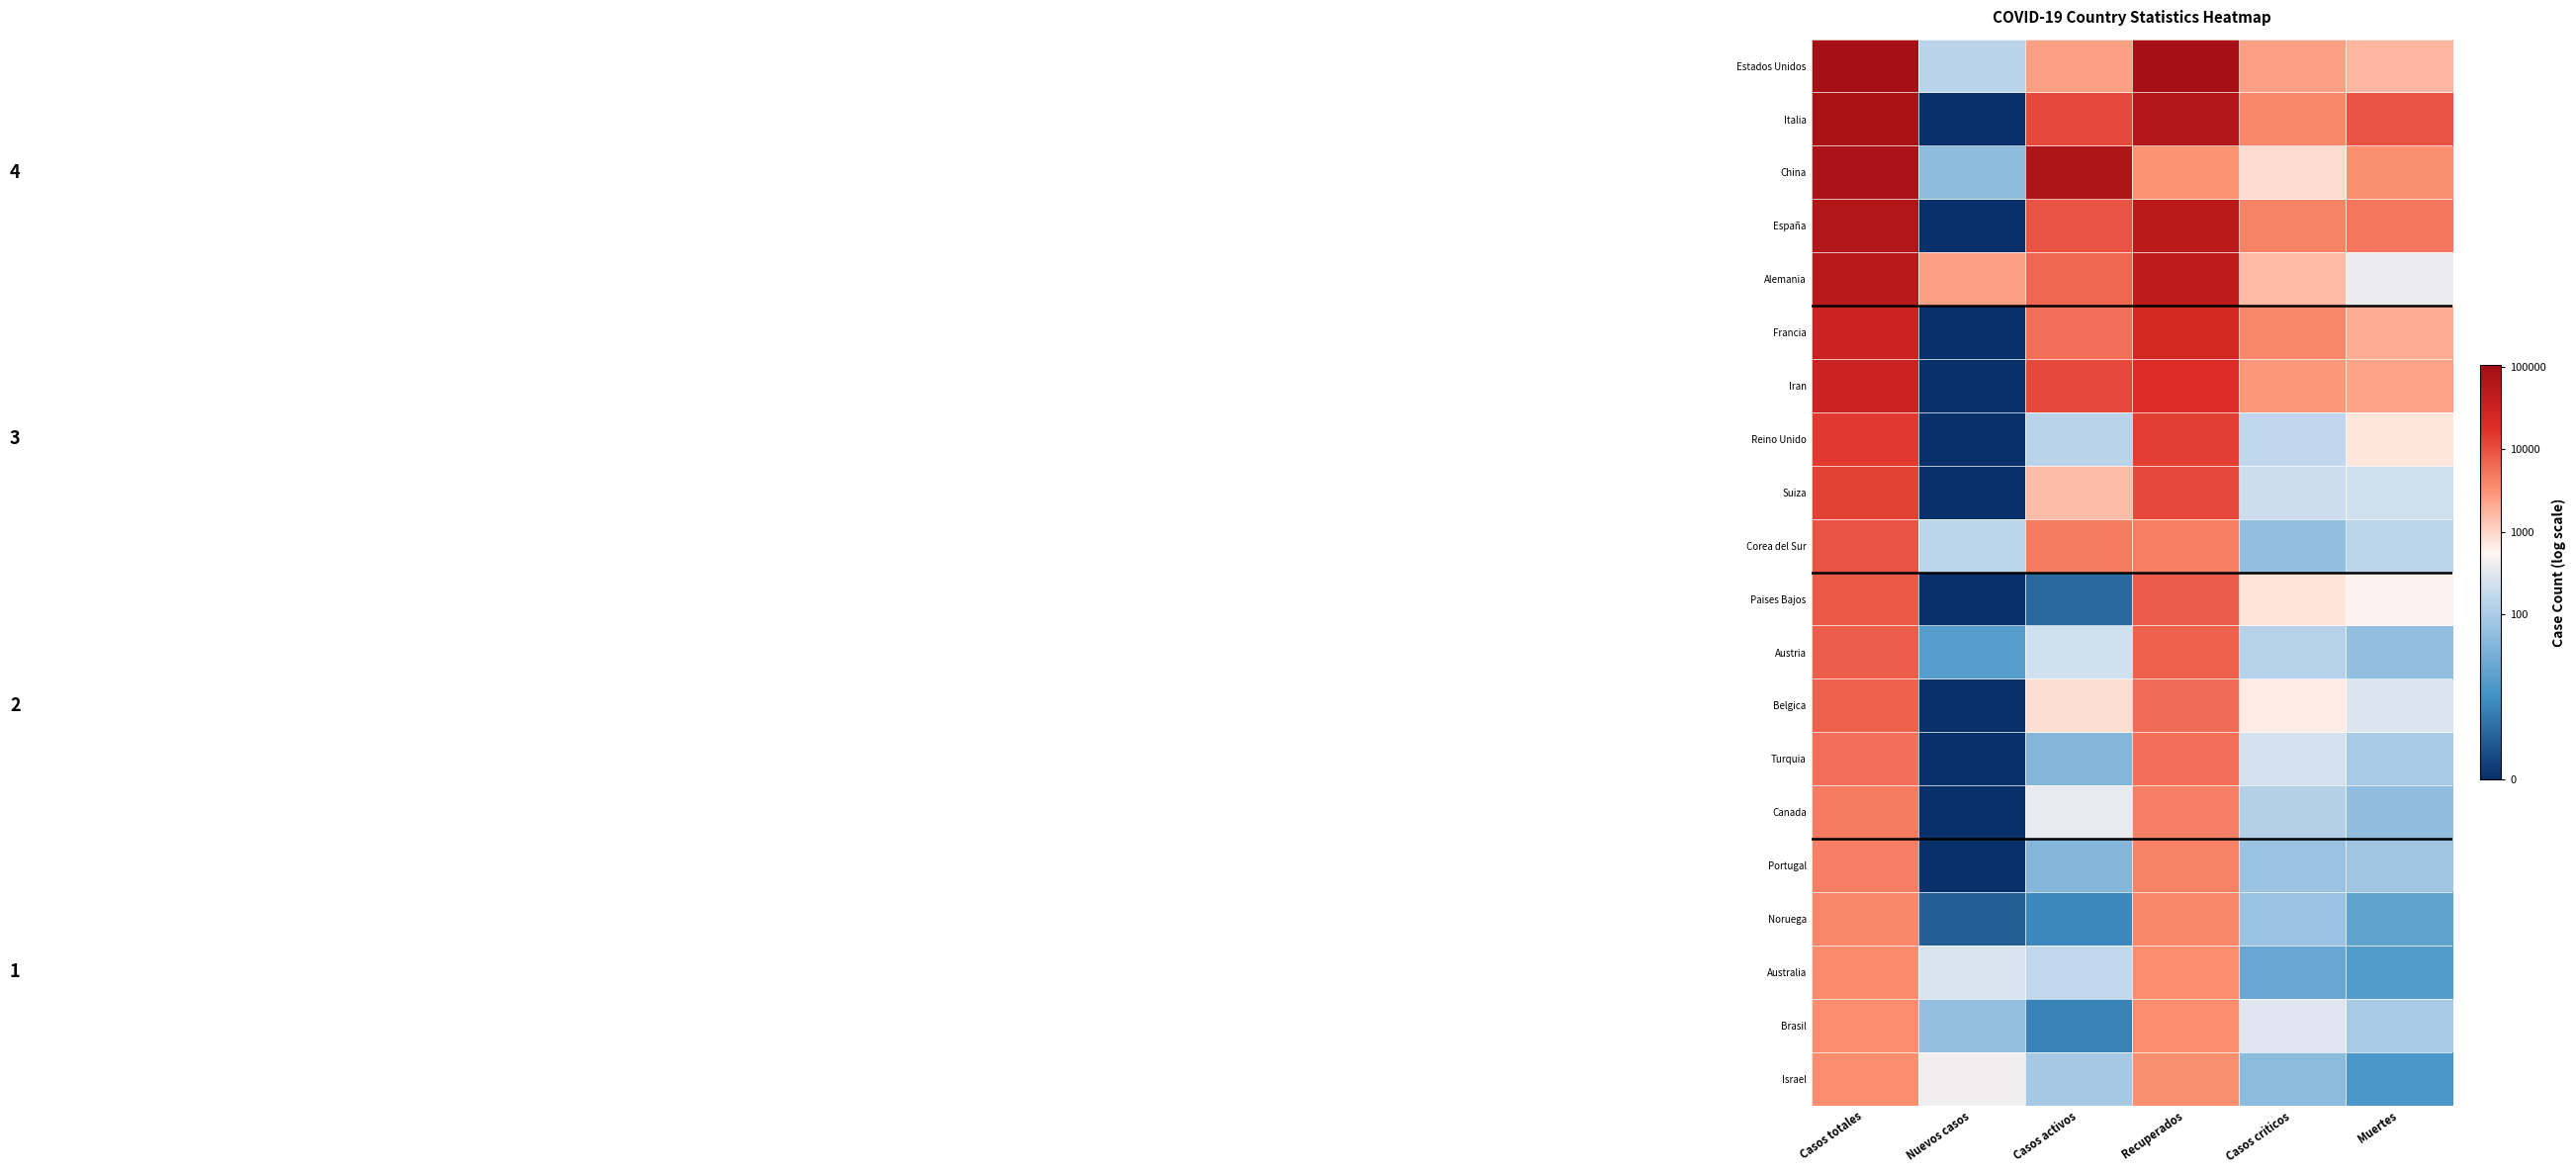

Reading left to right, what are all the values shown in this chart?

Estados Unidos: Casos totales=11.6	Nuevos casos=4.9	Casos activos=7.8	Recuperados=11.5	Casos criticos=7.8	Muertes=7.4
Italia: Casos totales=11.4	Nuevos casos=0.0	Casos activos=9.3	Recuperados=11.1	Casos criticos=8.2	Muertes=9.1
China: Casos totales=11.3	Nuevos casos=4.0	Casos activos=11.2	Recuperados=8.0	Casos criticos=6.8	Muertes=8.1
España: Casos totales=11.1	Nuevos casos=0.0	Casos activos=9.1	Recuperados=10.8	Casos criticos=8.3	Muertes=8.5
Alemania: Casos totales=10.9	Nuevos casos=7.8	Casos activos=8.8	Recuperados=10.7	Casos criticos=7.4	Muertes=6.0
Francia: Casos totales=10.4	Nuevos casos=0.0	Casos activos=8.6	Recuperados=10.1	Casos criticos=8.2	Muertes=7.6
Iran: Casos totales=10.4	Nuevos casos=0.0	Casos activos=9.3	Recuperados=9.8	Casos criticos=8.0	Muertes=7.8
Reino Unido: Casos totales=9.6	Nuevos casos=0.0	Casos activos=4.9	Recuperados=9.5	Casos criticos=5.1	Muertes=6.6
Suiza: Casos totales=9.5	Nuevos casos=0.0	Casos activos=7.3	Recuperados=9.3	Casos criticos=5.3	Muertes=5.4
Corea del Sur: Casos totales=9.2	Nuevos casos=5.0	Casos activos=8.5	Recuperados=8.4	Casos criticos=4.1	Muertes=5.0
Paises Bajos: Casos totales=9.1	Nuevos casos=0.0	Casos activos=1.4	Recuperados=9.0	Casos criticos=6.6	Muertes=6.3
Austria: Casos totales=9.0	Nuevos casos=2.8	Casos activos=5.4	Recuperados=8.9	Casos criticos=4.9	Muertes=4.1
Belgica: Casos totales=8.9	Nuevos casos=0.0	Casos activos=6.8	Recuperados=8.7	Casos criticos=6.5	Muertes=5.7
Turquia: Casos totales=8.6	Nuevos casos=0.0	Casos activos=3.8	Recuperados=8.6	Casos criticos=5.5	Muertes=4.5
Canada: Casos totales=8.5	Nuevos casos=0.0	Casos activos=5.9	Recuperados=8.4	Casos criticos=4.8	Muertes=4.0
Portugal: Casos totales=8.4	Nuevos casos=0.0	Casos activos=3.8	Recuperados=8.3	Casos criticos=4.3	Muertes=4.3
Noruega: Casos totales=8.2	Nuevos casos=1.1	Casos activos=2.1	Recuperados=8.2	Casos criticos=4.3	Muertes=3.0
Australia: Casos totales=8.2	Nuevos casos=5.6	Casos activos=5.1	Recuperados=8.1	Casos criticos=3.2	Muertes=2.7
Brasil: Casos totales=8.2	Nuevos casos=4.1	Casos activos=1.9	Recuperados=8.1	Casos criticos=5.7	Muertes=4.5
Israel: Casos totales=8.1	Nuevos casos=6.1	Casos activos=4.5	Recuperados=8.1	Casos criticos=3.9	Muertes=2.6